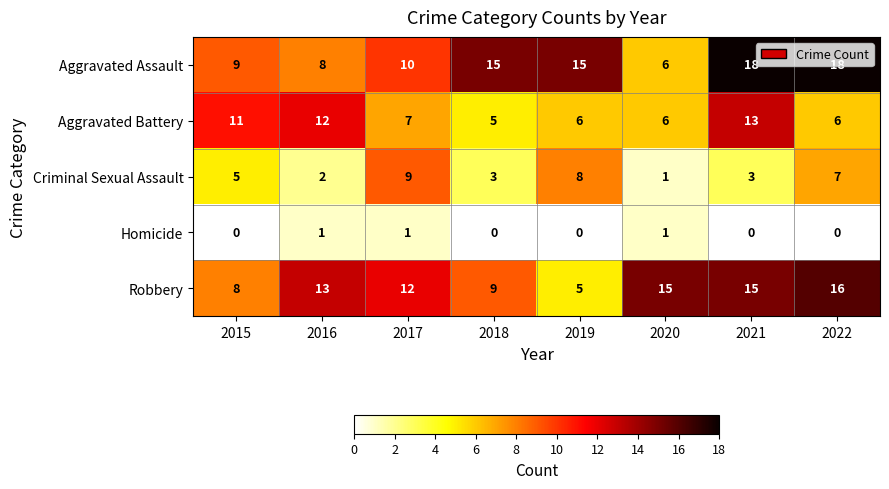

At how many categories does at least one series exceed 5?

8